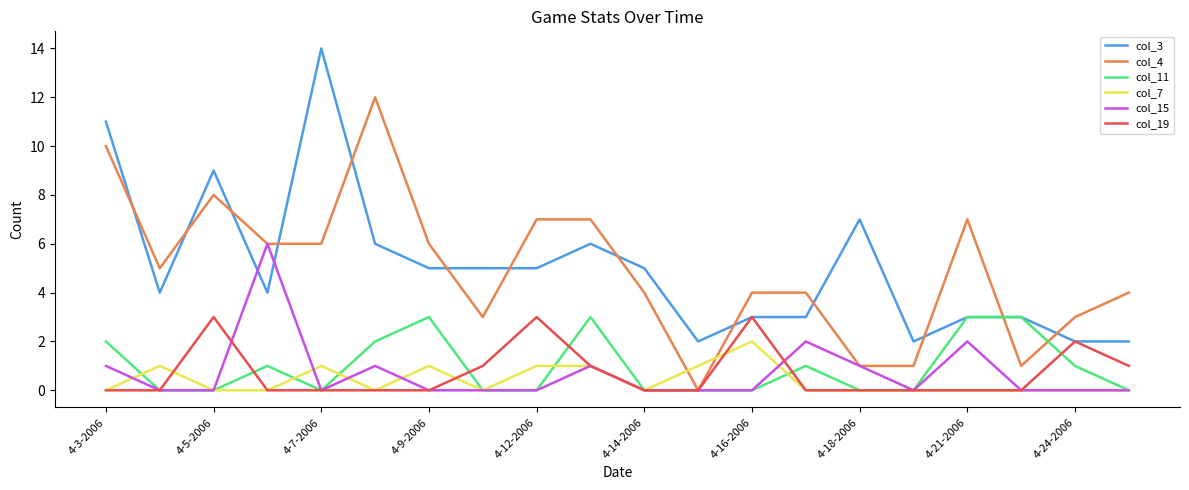

How many categories are shown in the chart?

20